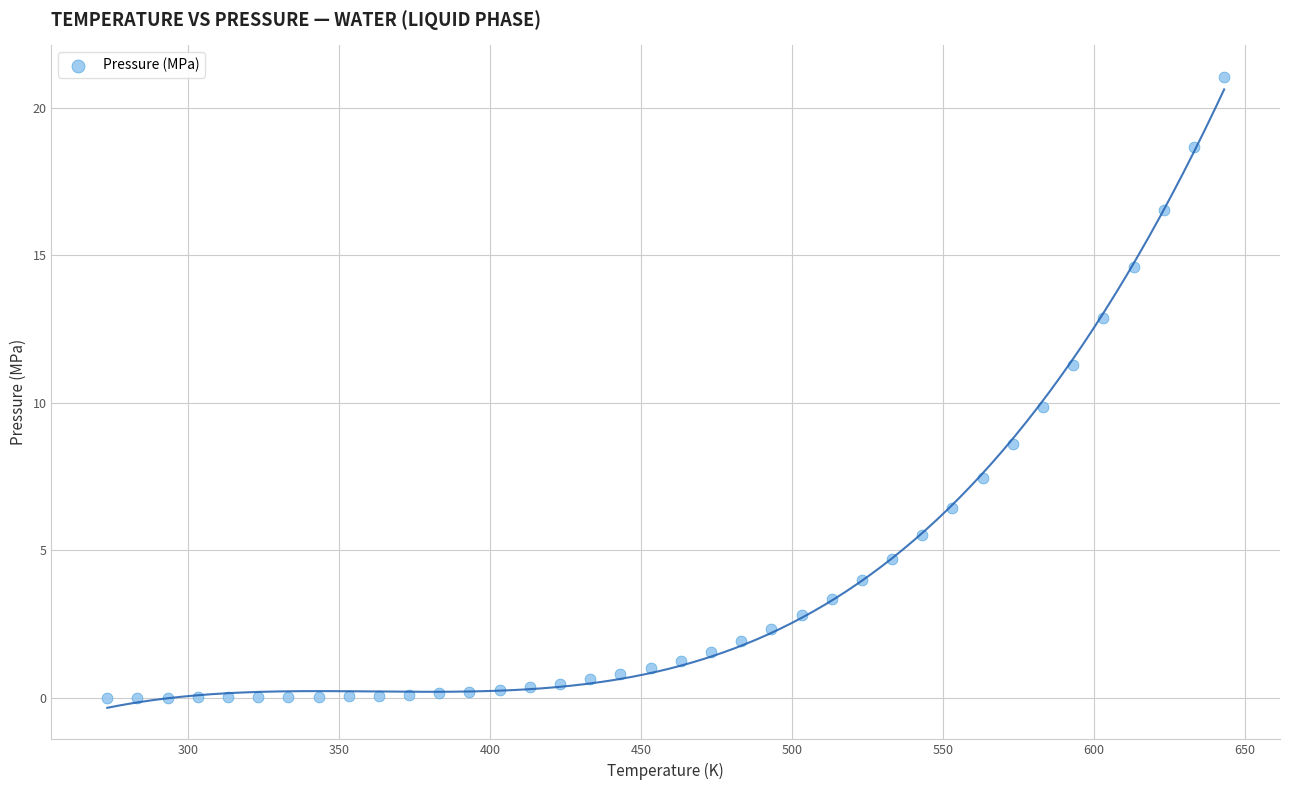

What is the range of X values (max minus min)?

370.0